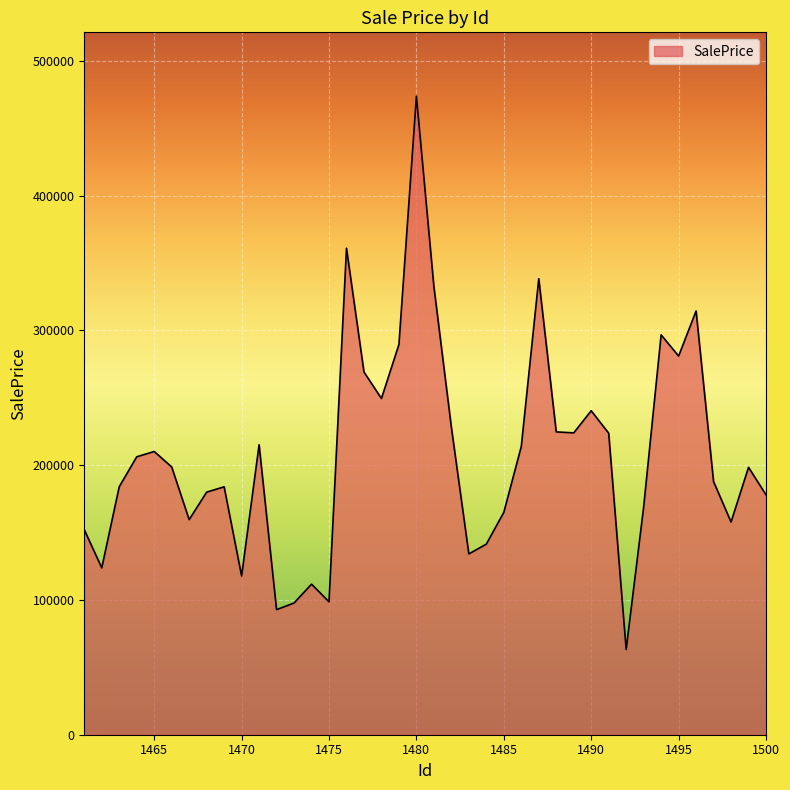

How many values exceed 198637?

20